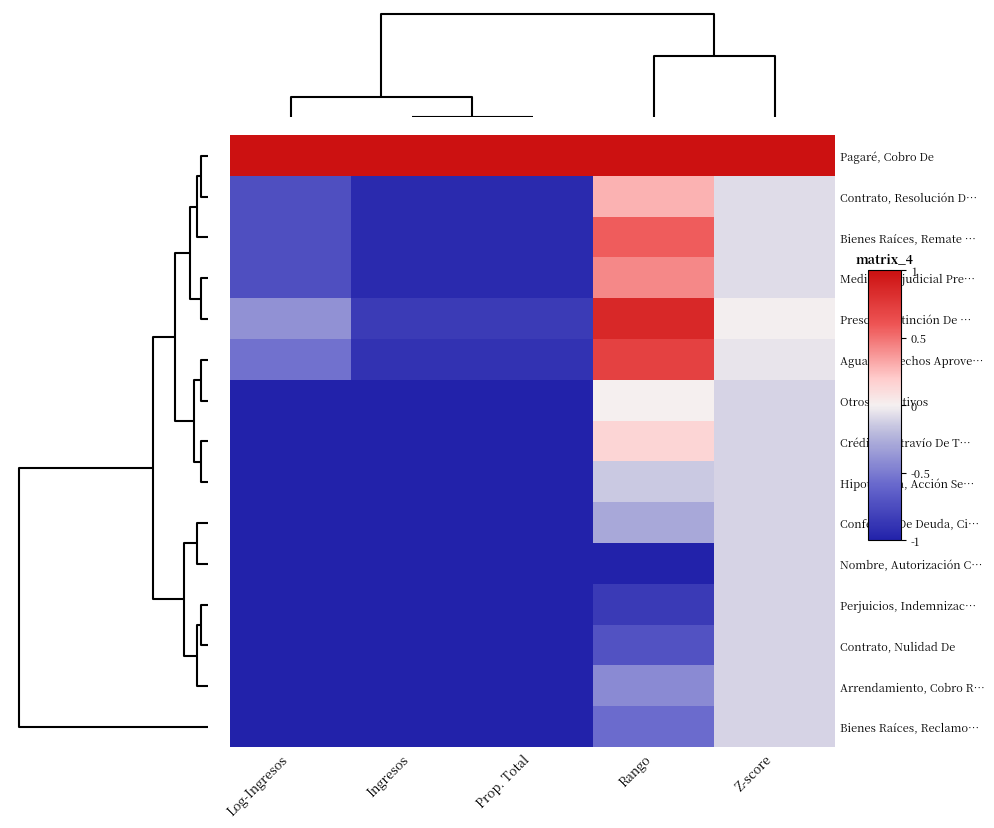

Reading left to right, transcribe all the data shown in this chart.

Pagaré, Cobro De: Log-Ingresos=1.0	Ingresos=1.0	Prop. Total=1.0	Rango=1.0	Z-score=1.0
Contrato, Resolución D…: Log-Ingresos=-0.7	Ingresos=-0.9	Prop. Total=-0.9	Rango=0.3	Z-score=-0.1
Bienes Raíces, Remate …: Log-Ingresos=-0.7	Ingresos=-0.9	Prop. Total=-0.9	Rango=0.6	Z-score=-0.1
Medida Prejudicial Pre…: Log-Ingresos=-0.7	Ingresos=-0.9	Prop. Total=-0.9	Rango=0.4	Z-score=-0.1
Prescrip.extinción De …: Log-Ingresos=-0.4	Ingresos=-0.8	Prop. Total=-0.8	Rango=0.9	Z-score=-0.0
Aguas, Derechos Aprove…: Log-Ingresos=-0.5	Ingresos=-0.9	Prop. Total=-0.9	Rango=0.7	Z-score=-0.0
Otros Ejecutivos: Log-Ingresos=-1.0	Ingresos=-1.0	Prop. Total=-1.0	Rango=0.0	Z-score=-0.1
Crédito, Extravío De T…: Log-Ingresos=-1.0	Ingresos=-1.0	Prop. Total=-1.0	Rango=0.1	Z-score=-0.1
Hipotecaria, Acción Se…: Log-Ingresos=-1.0	Ingresos=-1.0	Prop. Total=-1.0	Rango=-0.1	Z-score=-0.1
Confesión De Deuda, Ci…: Log-Ingresos=-1.0	Ingresos=-1.0	Prop. Total=-1.0	Rango=-0.3	Z-score=-0.1
Nombre, Autorización C…: Log-Ingresos=-1.0	Ingresos=-1.0	Prop. Total=-1.0	Rango=-1.0	Z-score=-0.1
Perjuicios, Indemnizac…: Log-Ingresos=-1.0	Ingresos=-1.0	Prop. Total=-1.0	Rango=-0.9	Z-score=-0.1
Contrato, Nulidad De: Log-Ingresos=-1.0	Ingresos=-1.0	Prop. Total=-1.0	Rango=-0.7	Z-score=-0.1
Arrendamiento, Cobro R…: Log-Ingresos=-1.0	Ingresos=-1.0	Prop. Total=-1.0	Rango=-0.4	Z-score=-0.1
Bienes Raíces, Reclamo…: Log-Ingresos=-1.0	Ingresos=-1.0	Prop. Total=-1.0	Rango=-0.6	Z-score=-0.1